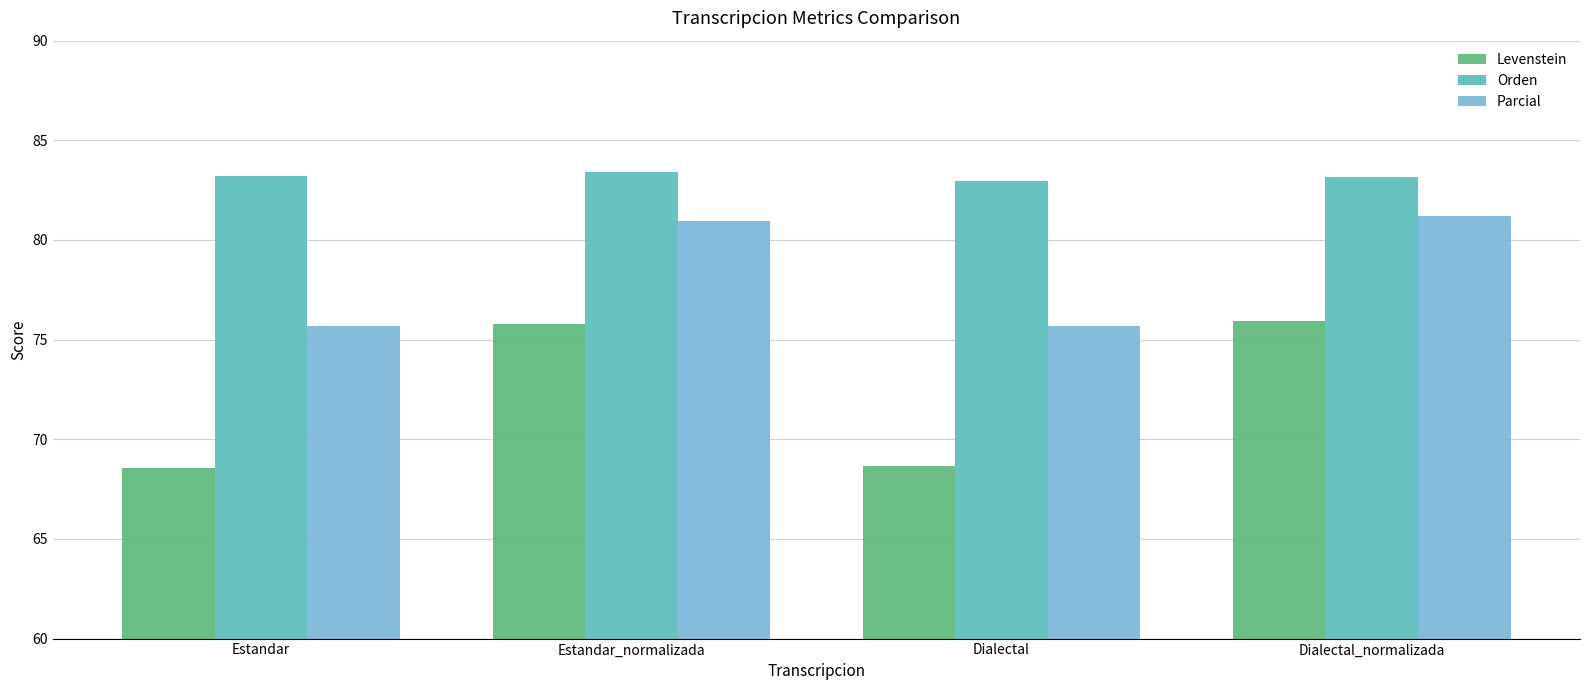

What is the total value across all series at Estandar_normalizada?

240.2